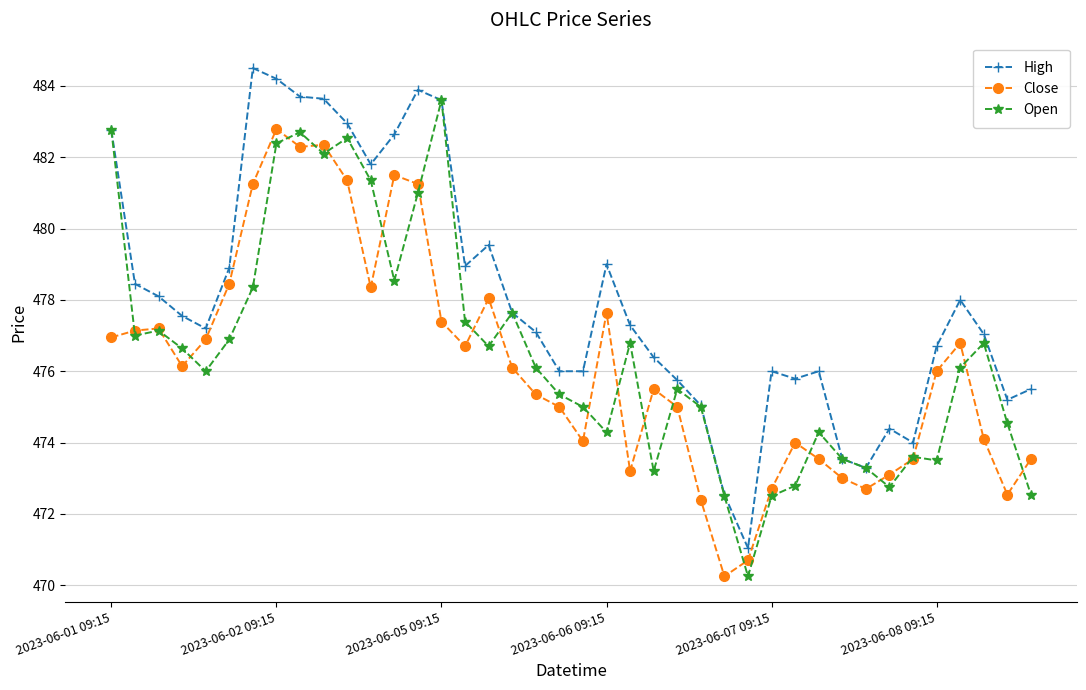

What is the difference between the maximum and minimum values in the High series?

13.5